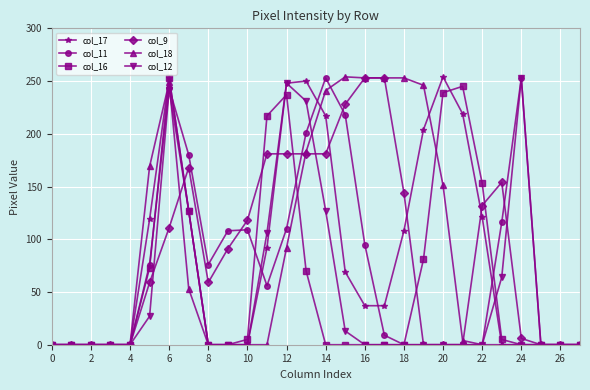

True or false: col_16 has more than 2 interior local peaks.

True